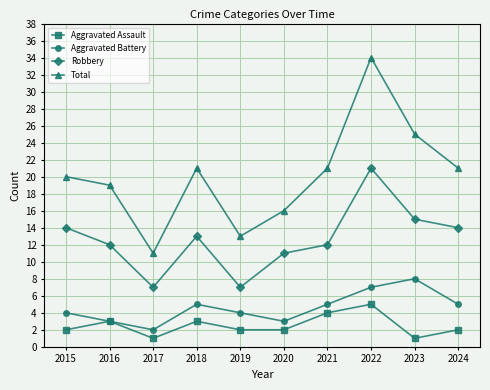

How many interior local valleys does the Aggravated Battery series have?

2